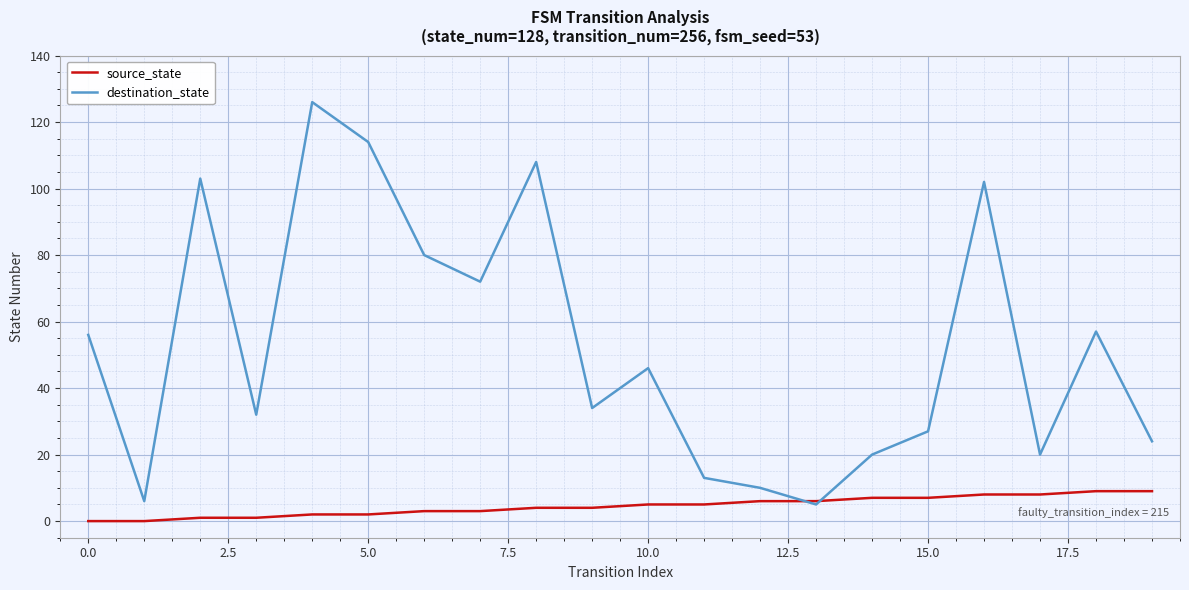

List the series in order of their overall mean, highest first.

destination_state, source_state